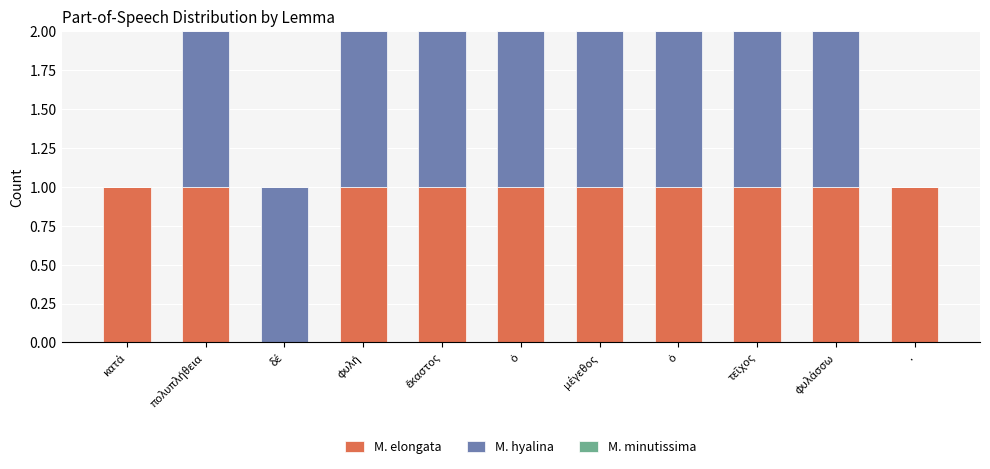

List the labels in order of M. elongata value, smallest first.

δέ, κατά, πολυπλήθεια, φυλή, ἕκαστος, ὁ, μέγεθος, ὁ, τεῖχος, φυλάσσω, .